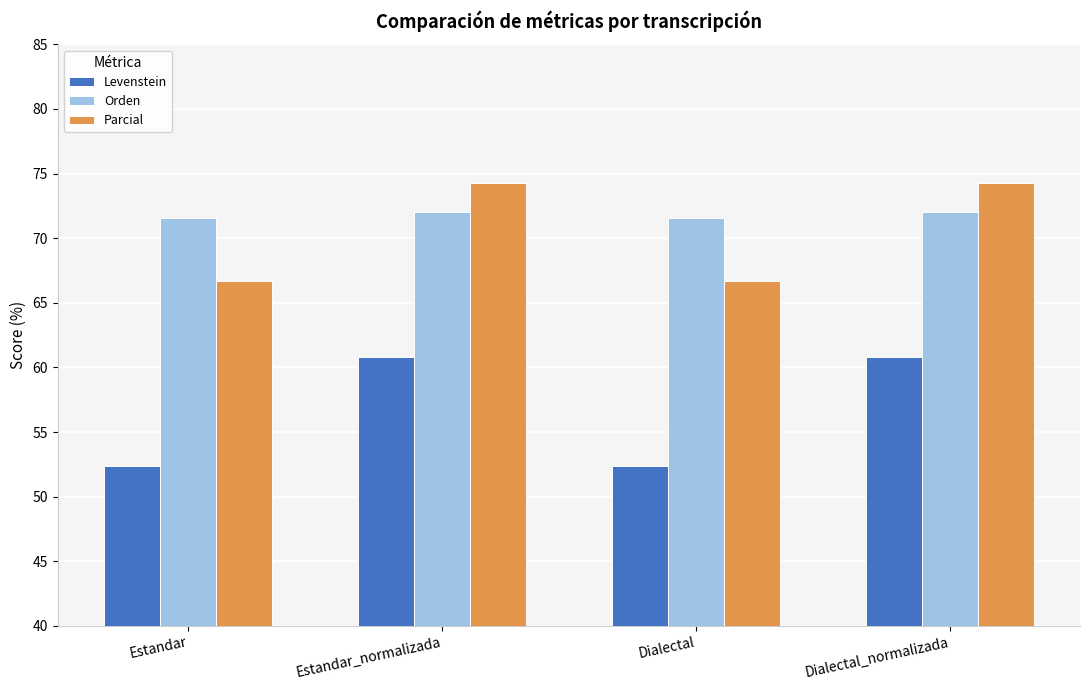

What is the value of the Orden bar at the 1st from the left?

71.6